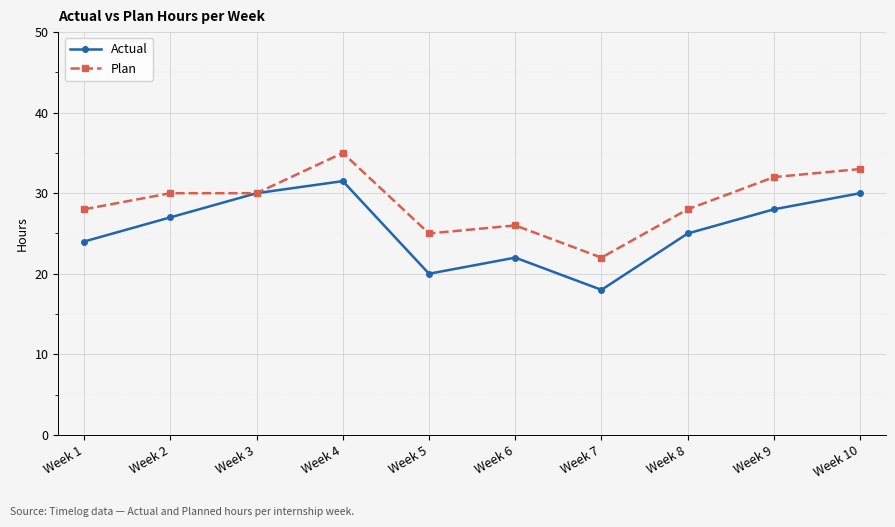

True or false: Actual has more than 1 interior local peaks.

True